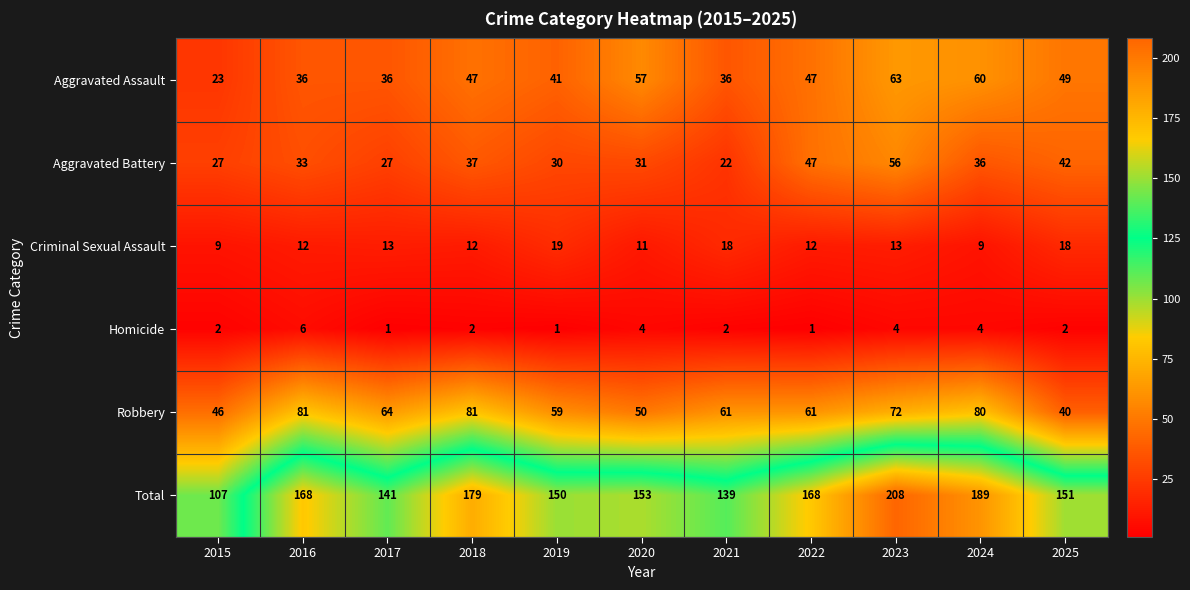

At which category is the sum across all series the highest?

2023